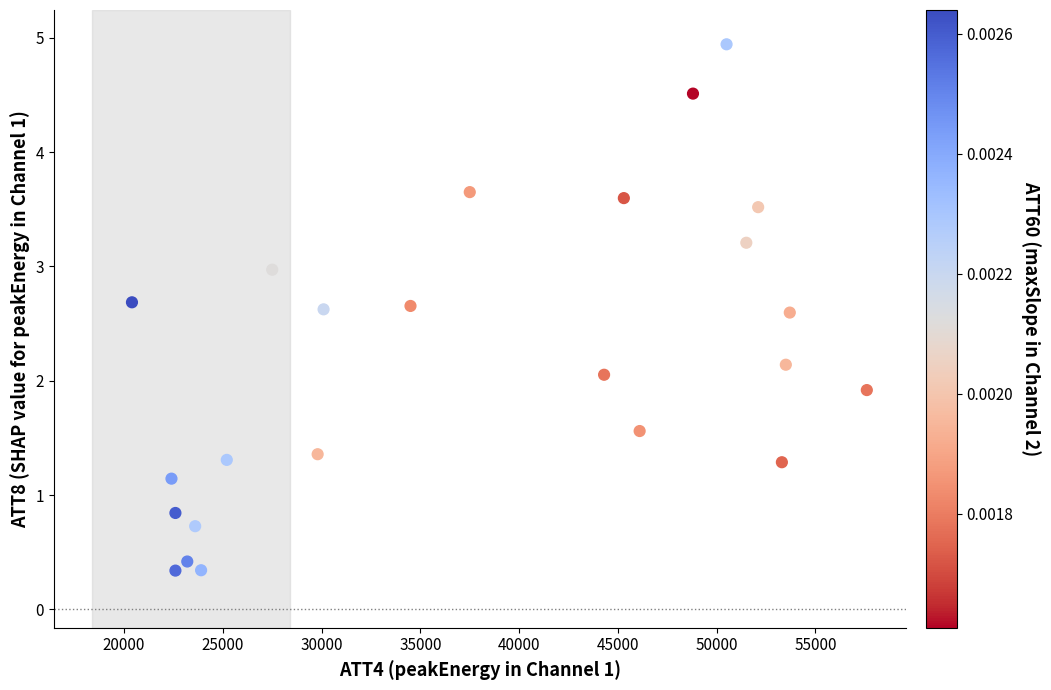

What is the range of Y values (max minus min)?

4.6